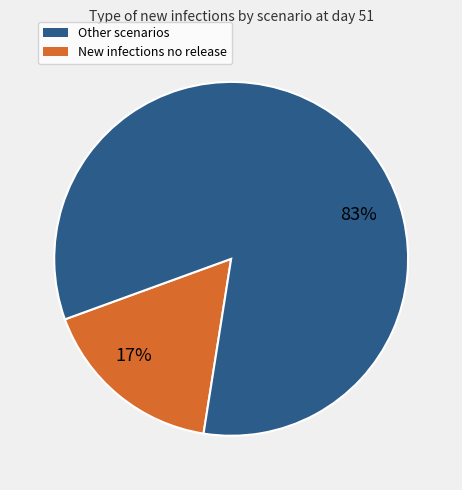

Does any single category account for the majority?

Yes